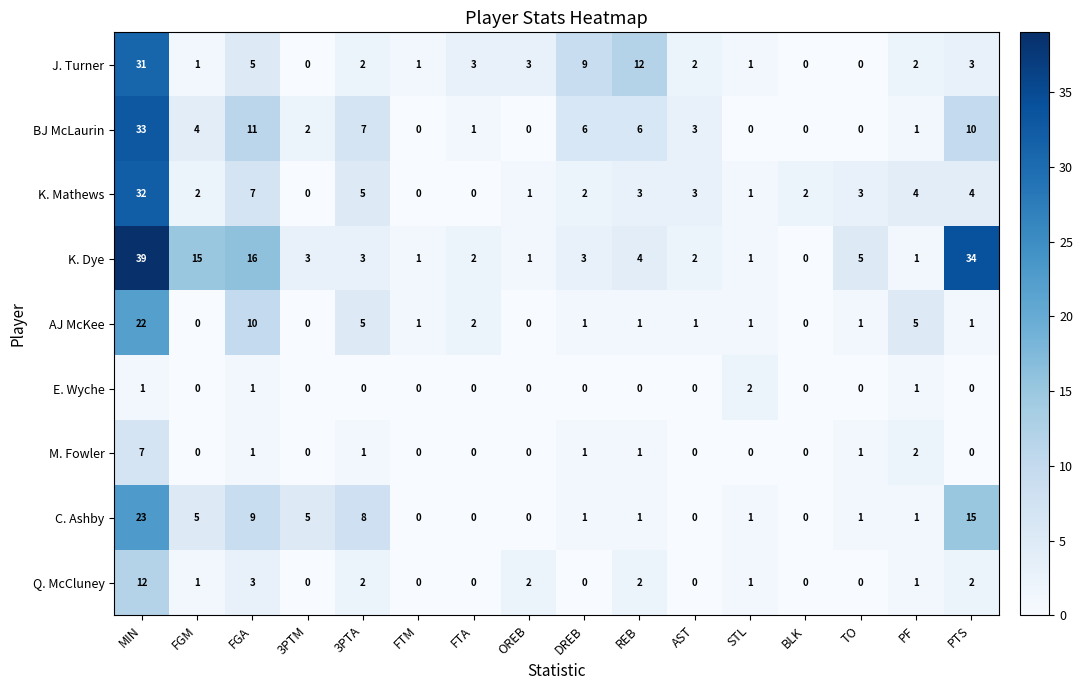

What is the maximum value shown in the chart?

39